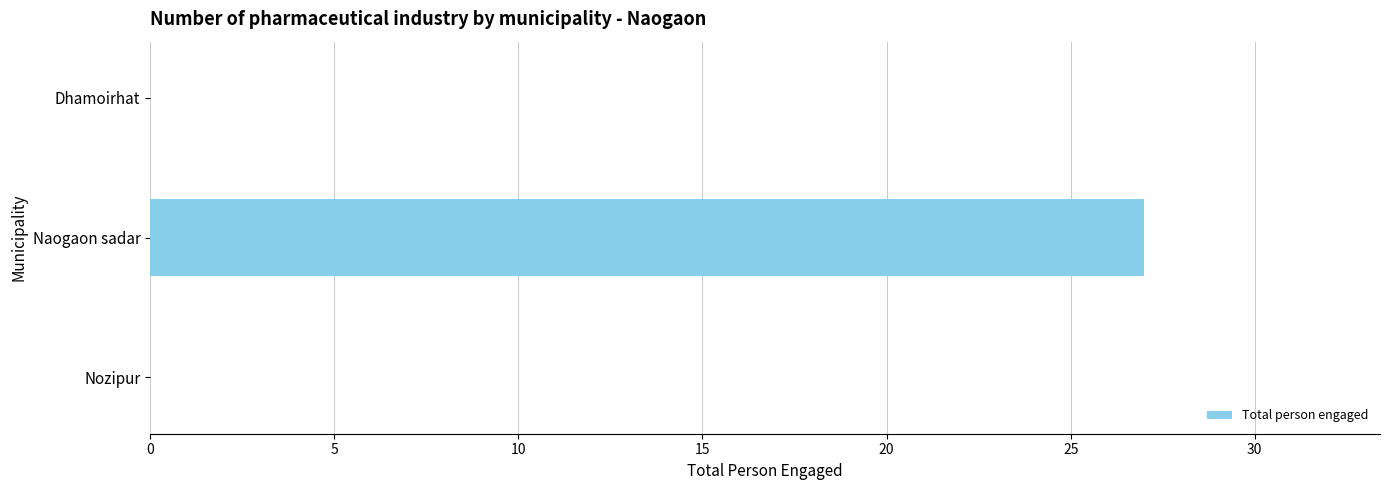

The chart shows a value of 0 at Dhamoirhat. True or false?

True